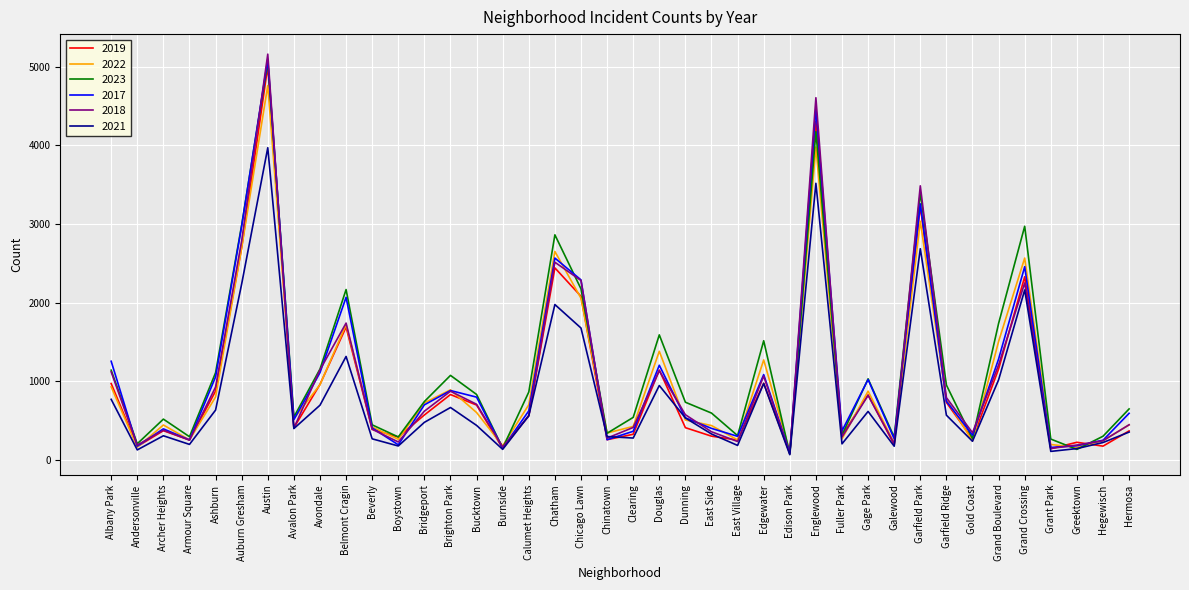

What is the difference between the maximum and minimum values in the 2017 series?

5009